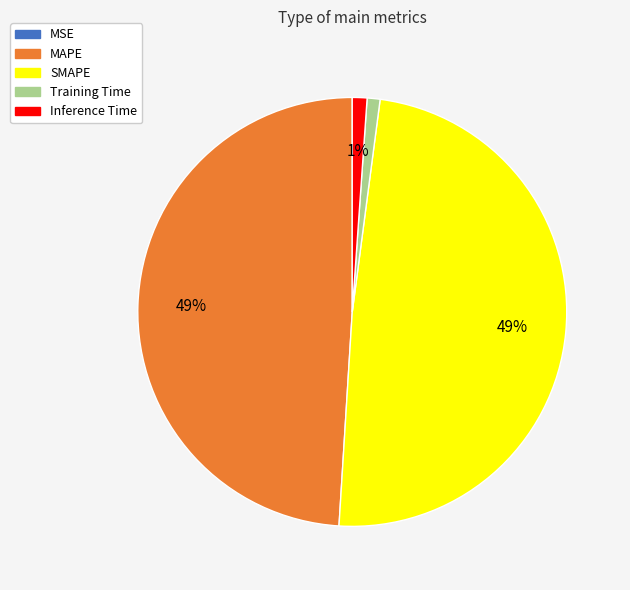

Is there a majority slice in this chart?

No